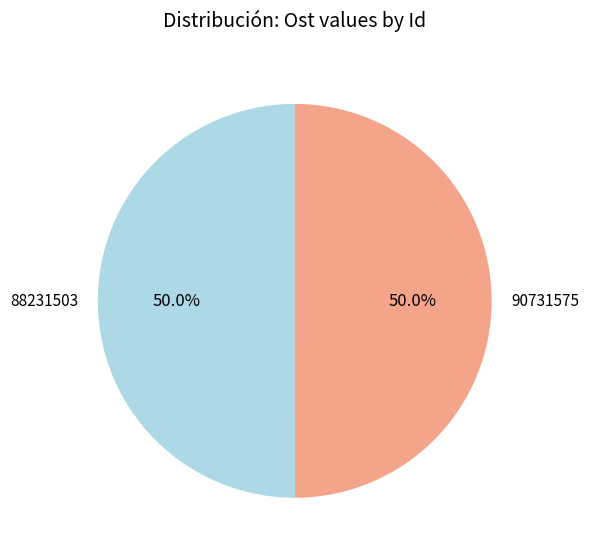

What percentage is NOT represented by 90731575?

50.0%